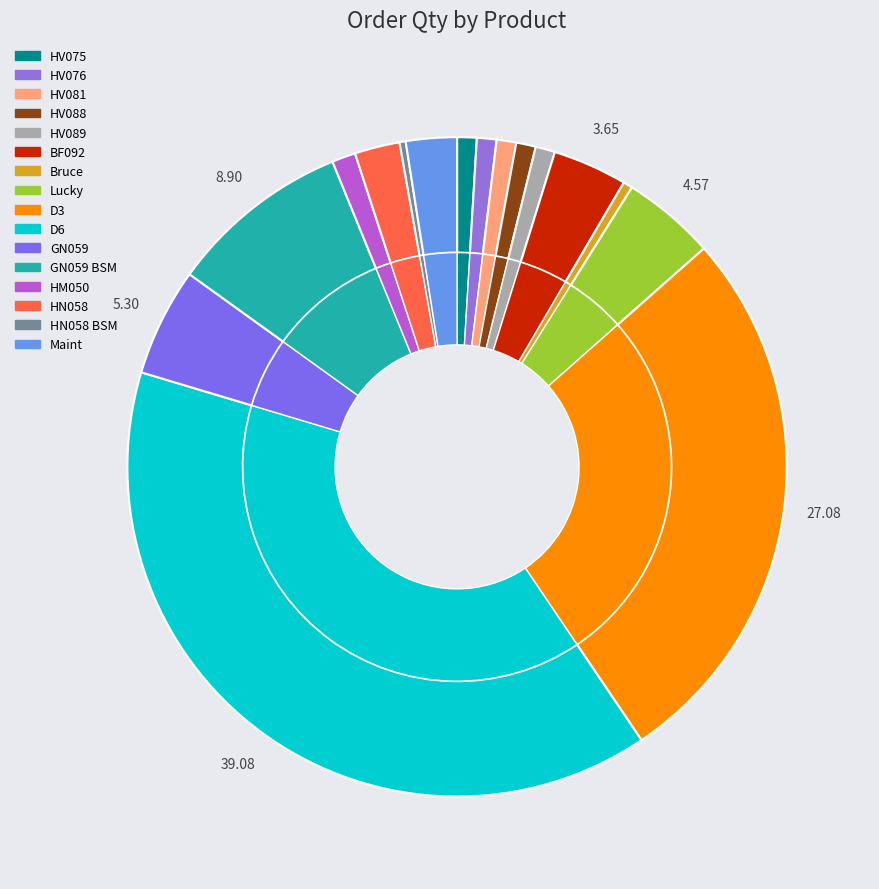

The HN058 slice represents 1% of the pie. True or false?

False